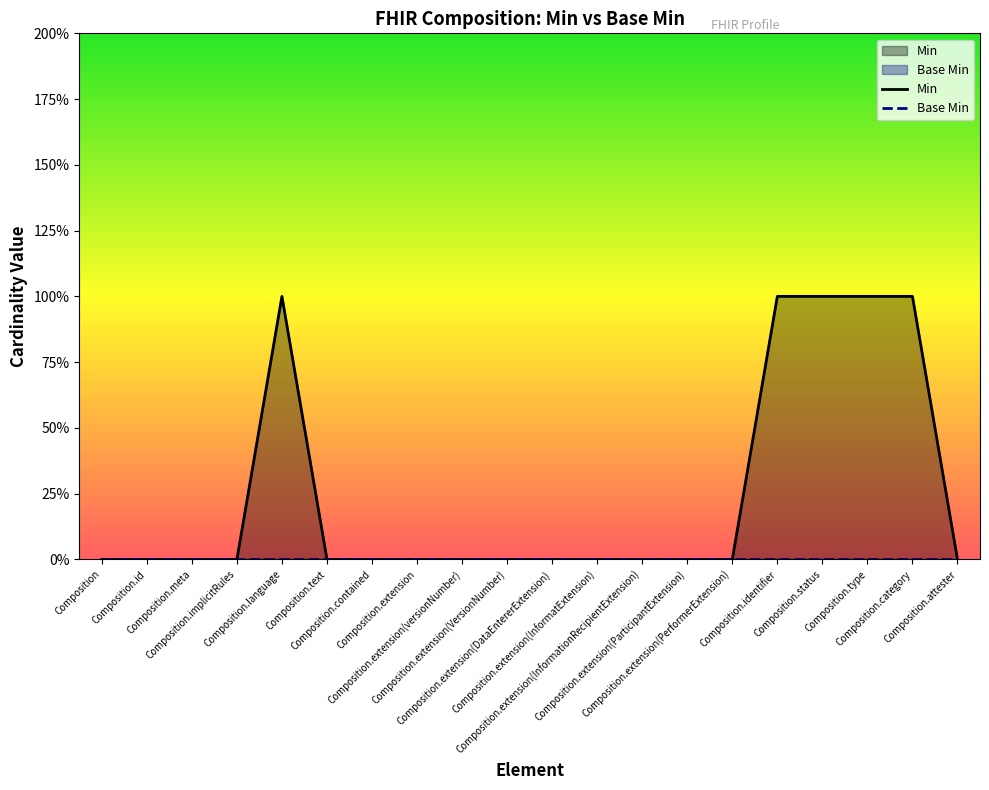

Reading left to right, extract all data points from this chart.

0	0	0	0	1	0	0	0	0	0	0	0	0	0	0	1	1	1	1	0